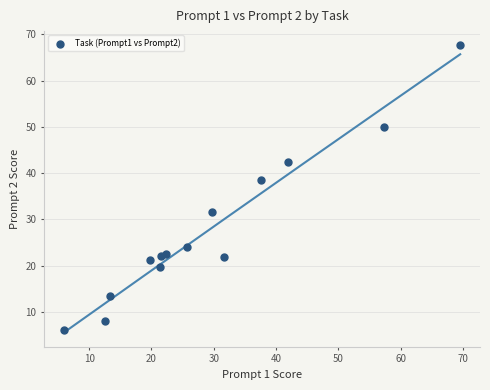

What is the range of X values (max minus min)?

63.6